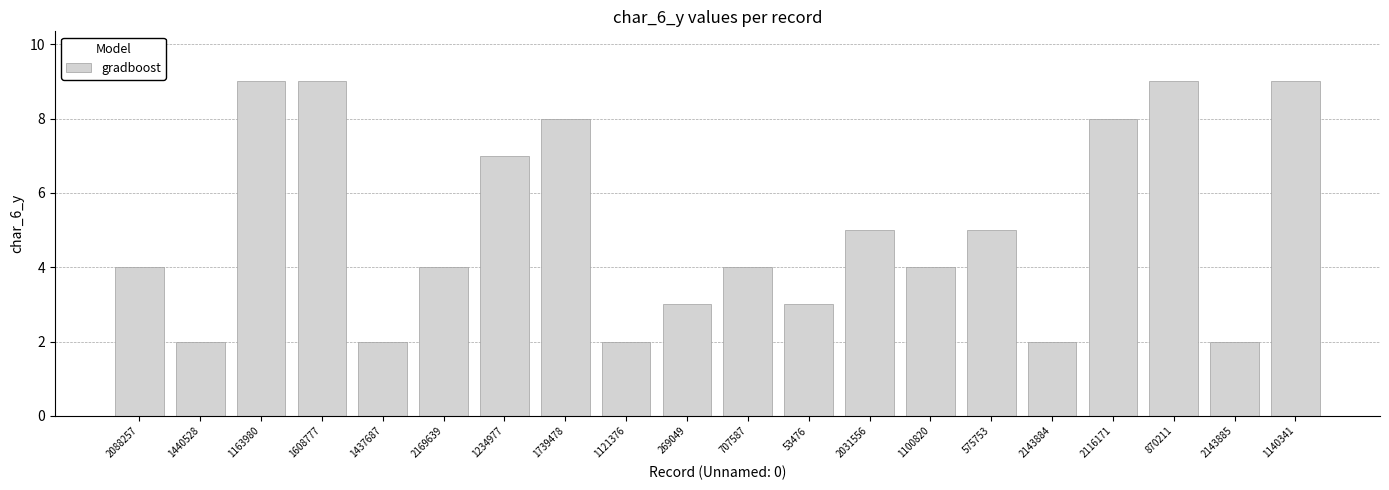

The value at 1437687 is 2. True or false?

True